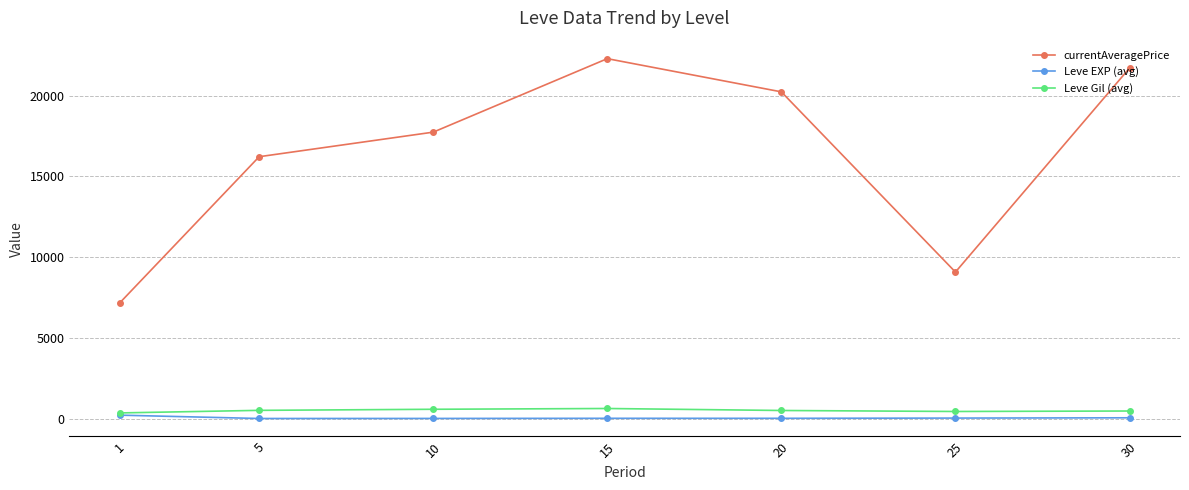

How many values in the Leve Gil (avg) series are below 500?

3